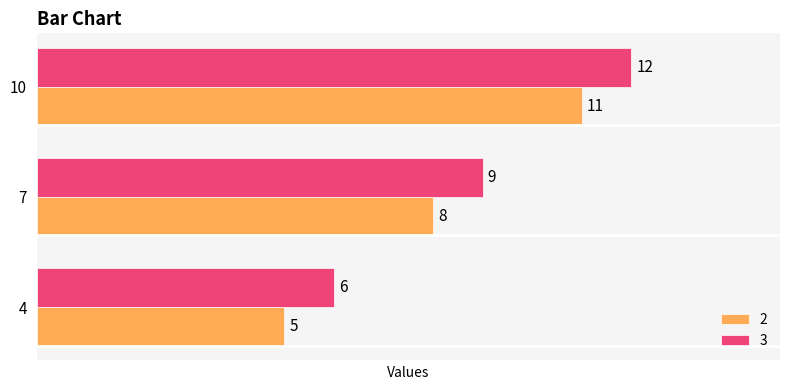

At which category is the sum across all series the highest?

10